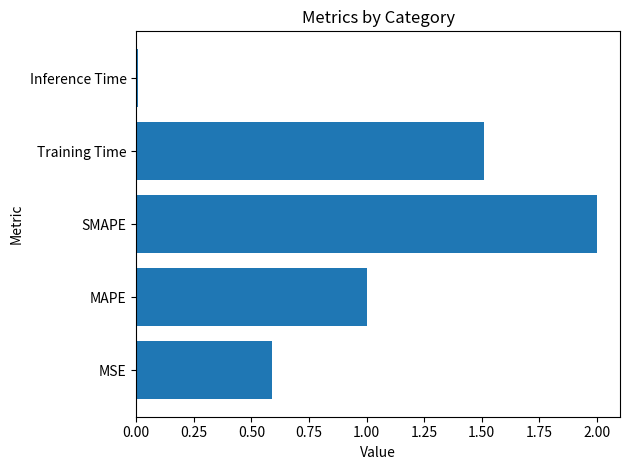

What is the difference between the second highest and second lowest values?

0.9